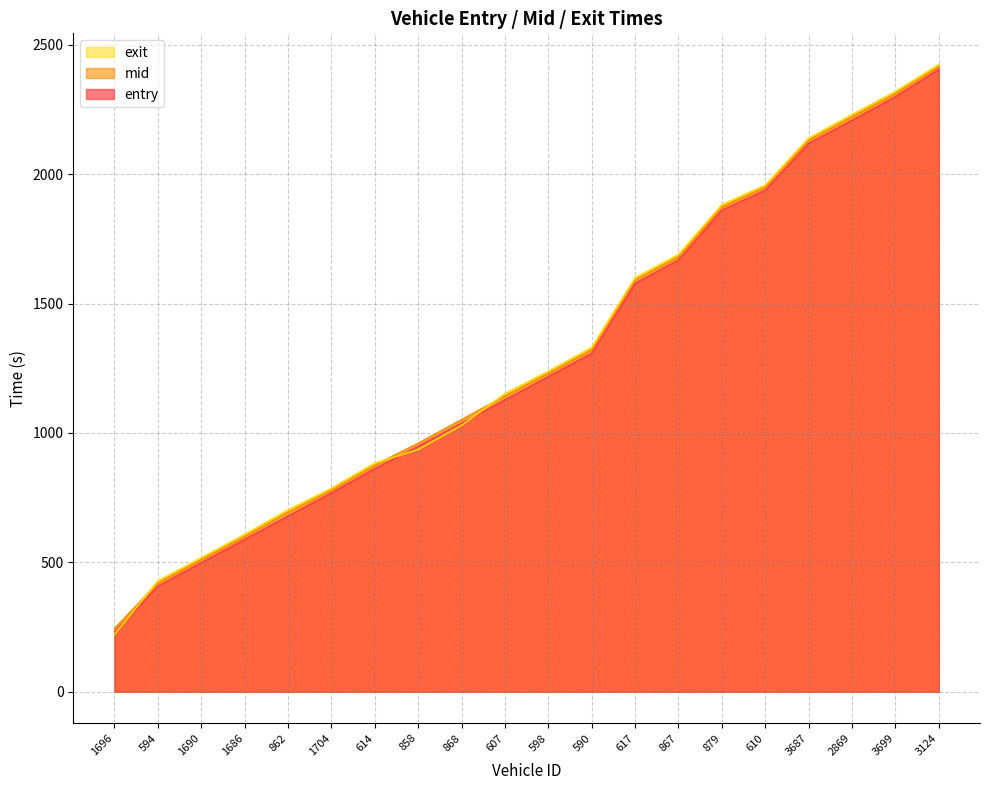

Rank the series at 598 from highest to lowest value.

exit, mid, entry